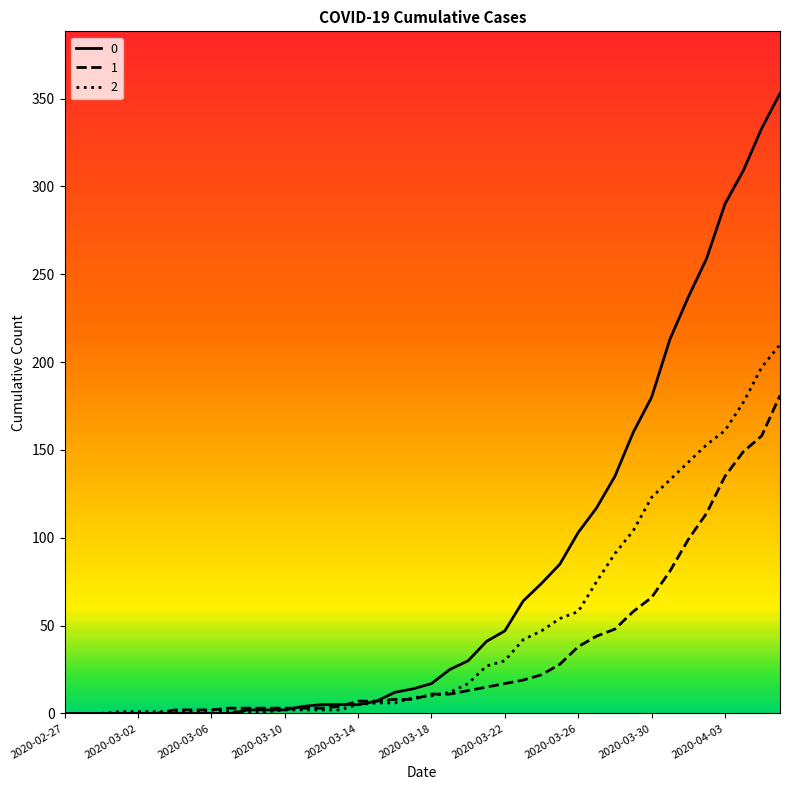

Rank the series by their maximum value, from lowest to highest.

1, 2, 0